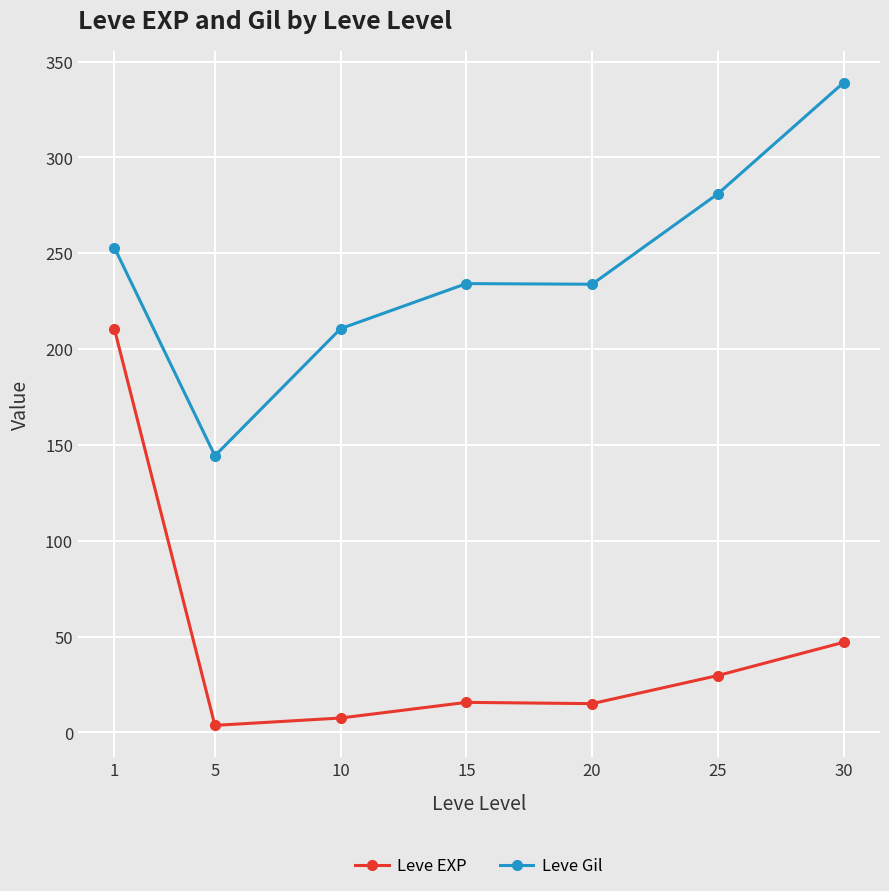

What is the sum of all Leve Gil values?

1696.0